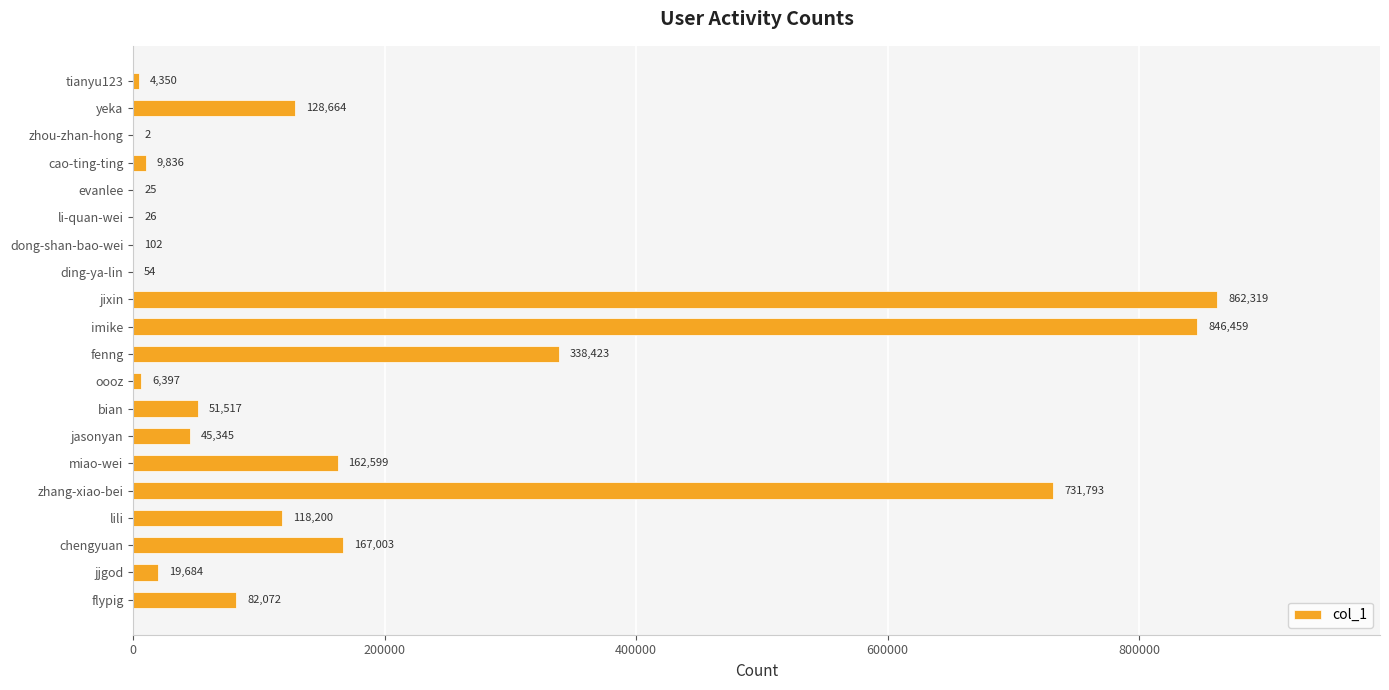

Reading bottom to top, extract all data points from this chart.

flypig=82072	jjgod=19684	chengyuan=167003	lili=118200	zhang-xiao-bei=731793	miao-wei=162599	jasonyan=45345	bian=51517	oooz=6397	fenng=338423	imike=846459	jixin=862319	ding-ya-lin=54	dong-shan-bao-wei=102	li-quan-wei=26	evanlee=25	cao-ting-ting=9836	zhou-zhan-hong=2	yeka=128664	tianyu123=4350